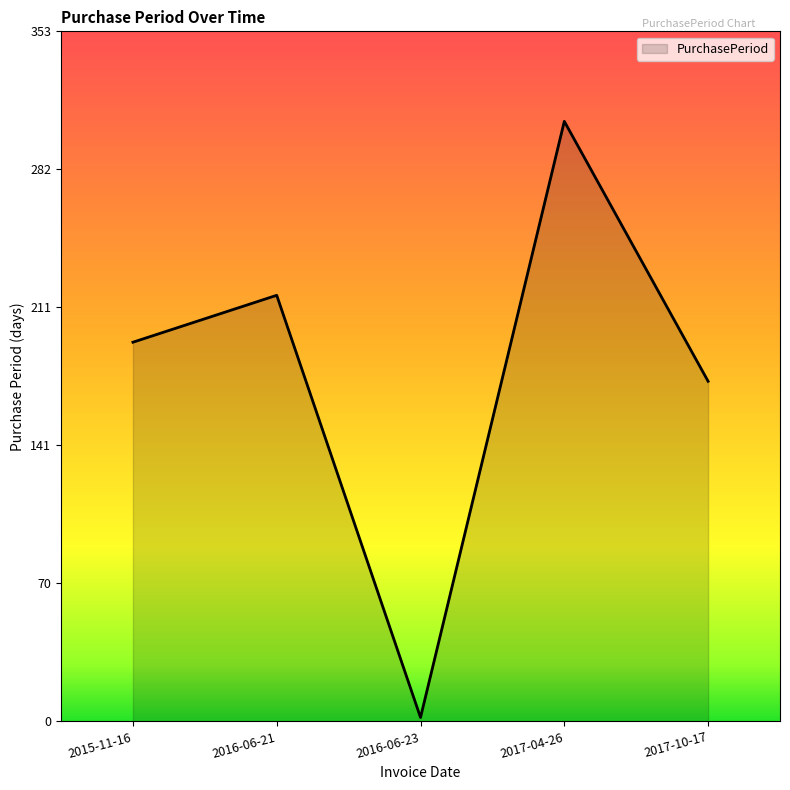

Between 2015-11-16 and 2016-06-21, which is larger?

2016-06-21